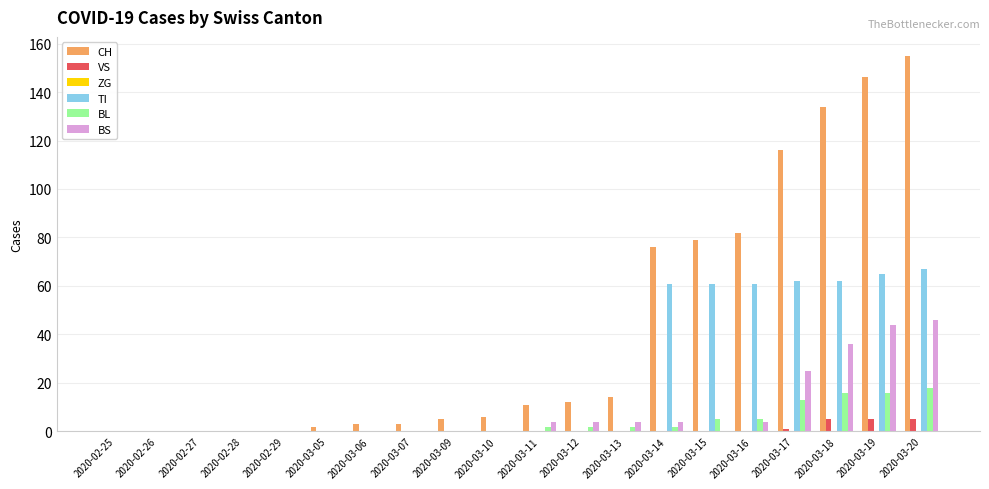

Is it true that BL equals -9 at 2020-02-26?

False